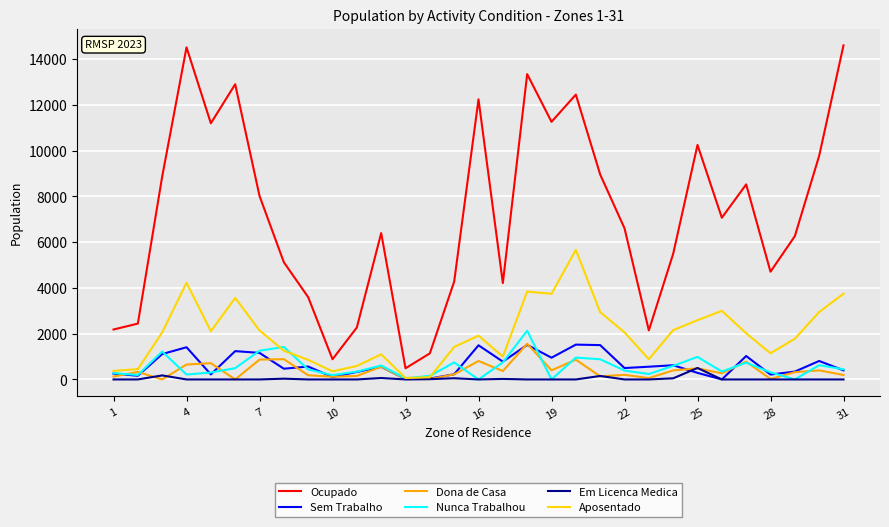

True or false: Dona de Casa and Ocupado cross at least once.

False